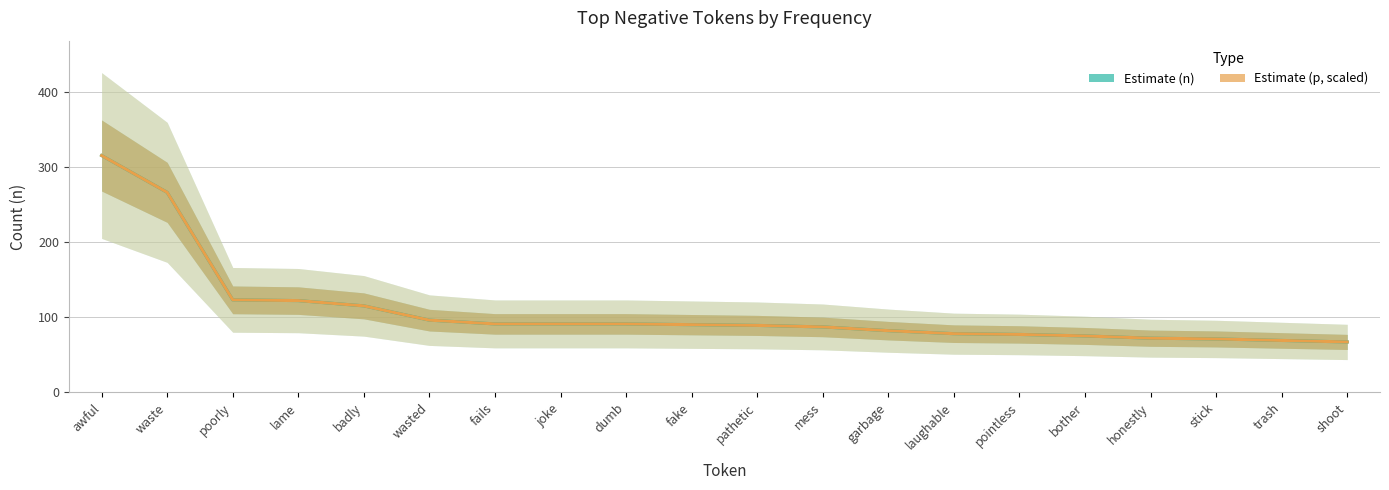

Where is Estimate (n) nearest to the value 191?

poorly